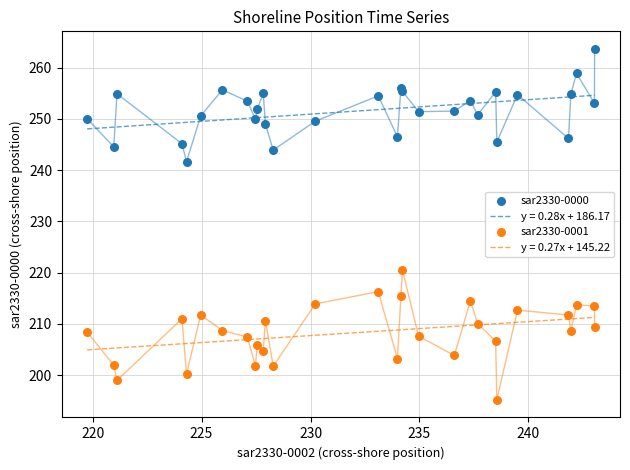

Which series contains the lowest Y value?

sar2330-0001